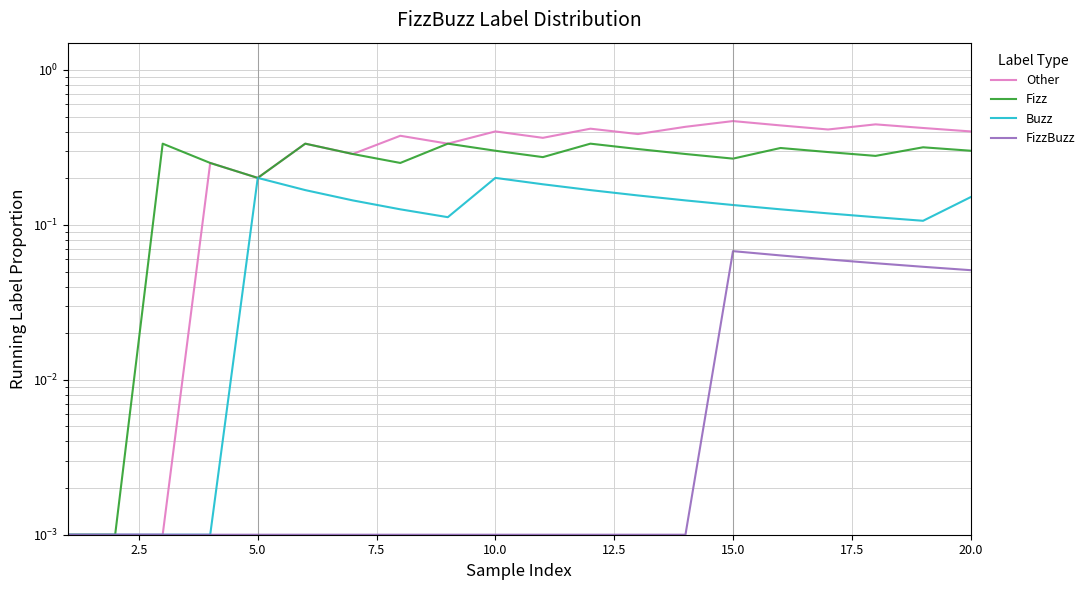

What value does the Buzz series have at 15.0?

0.1